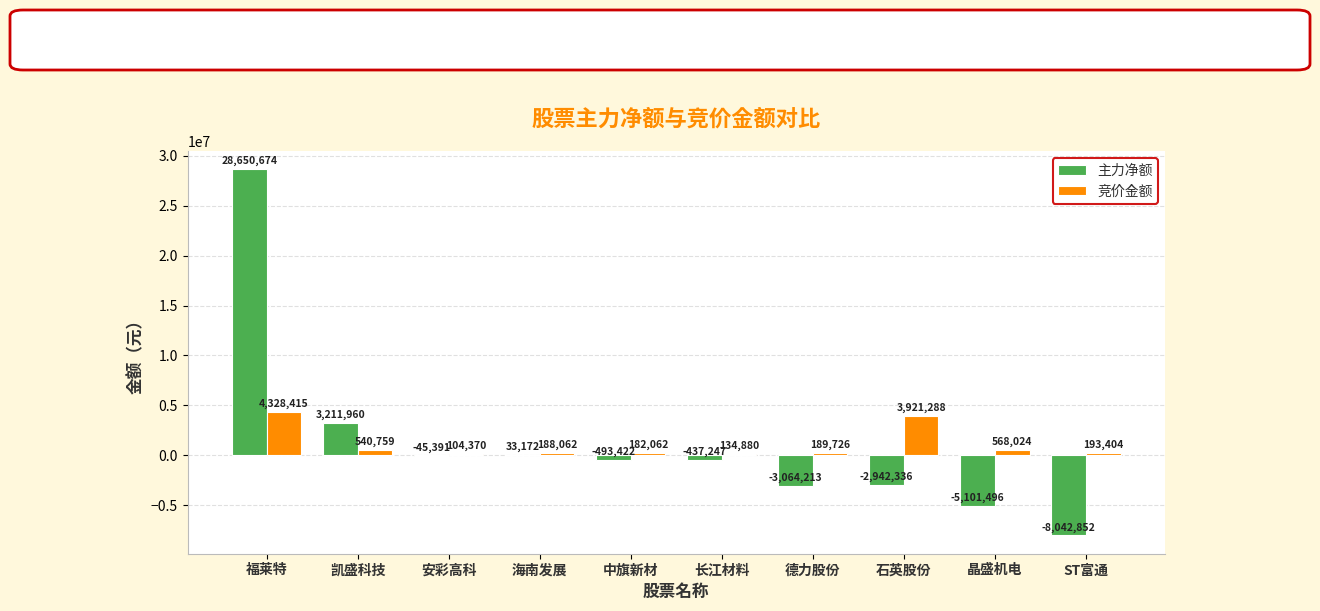

Which category has the highest value in the 主力净额 series?

福莱特